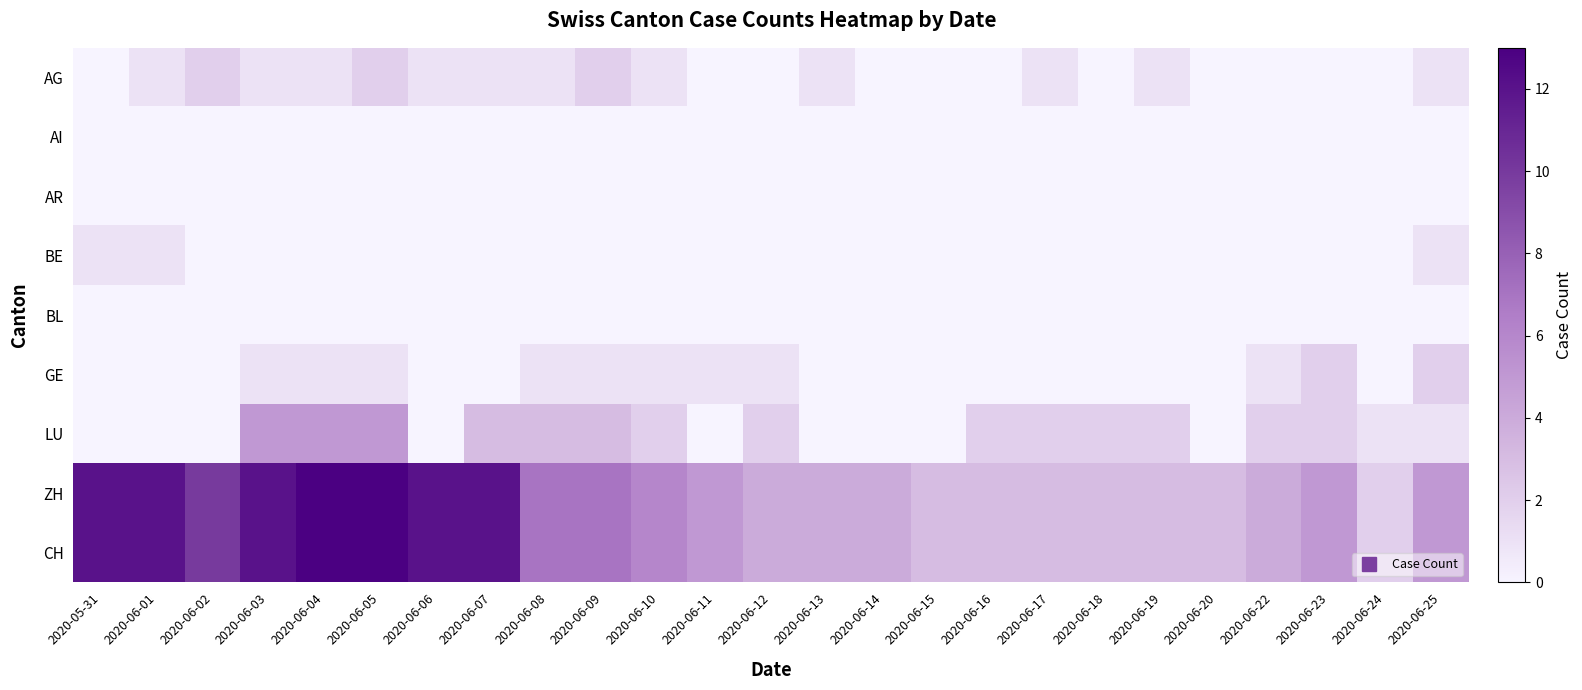

Which series has the largest total across all categories?

ZH